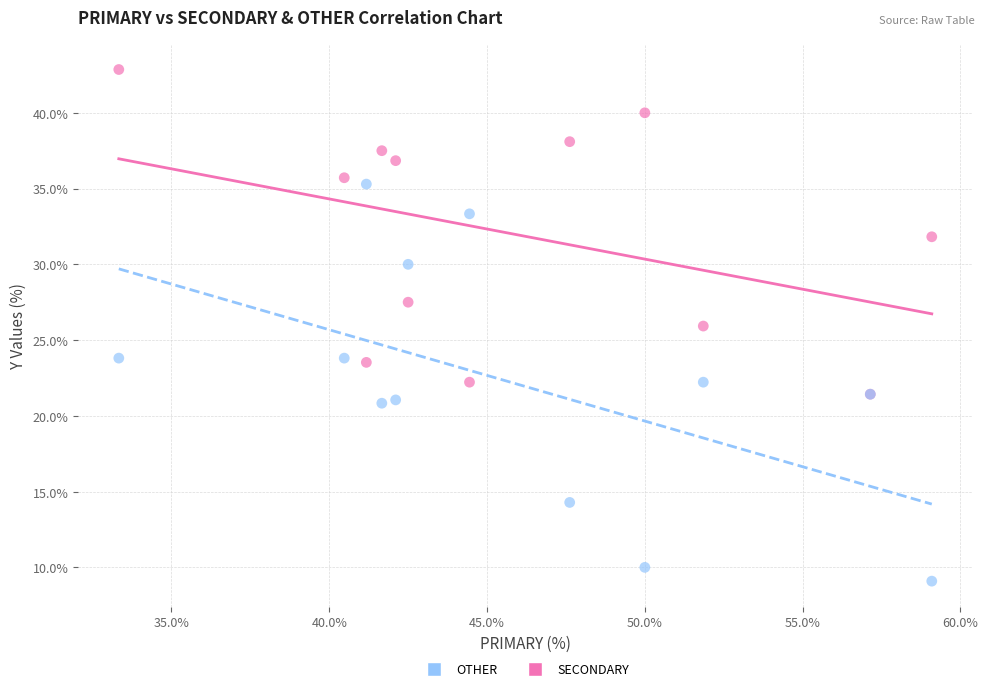

Which series reaches the minimum Y coordinate?

OTHER